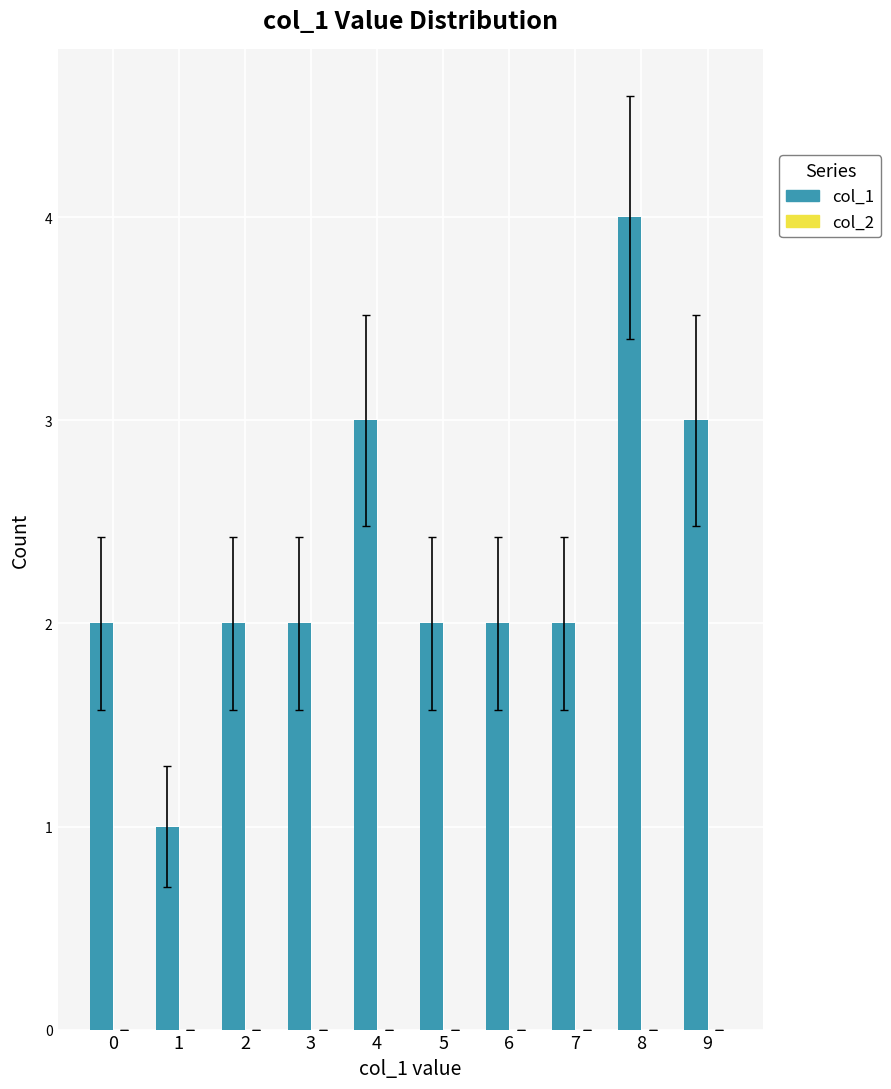

Approximately how many times larger is the value at 9 compared to 6?

1.5